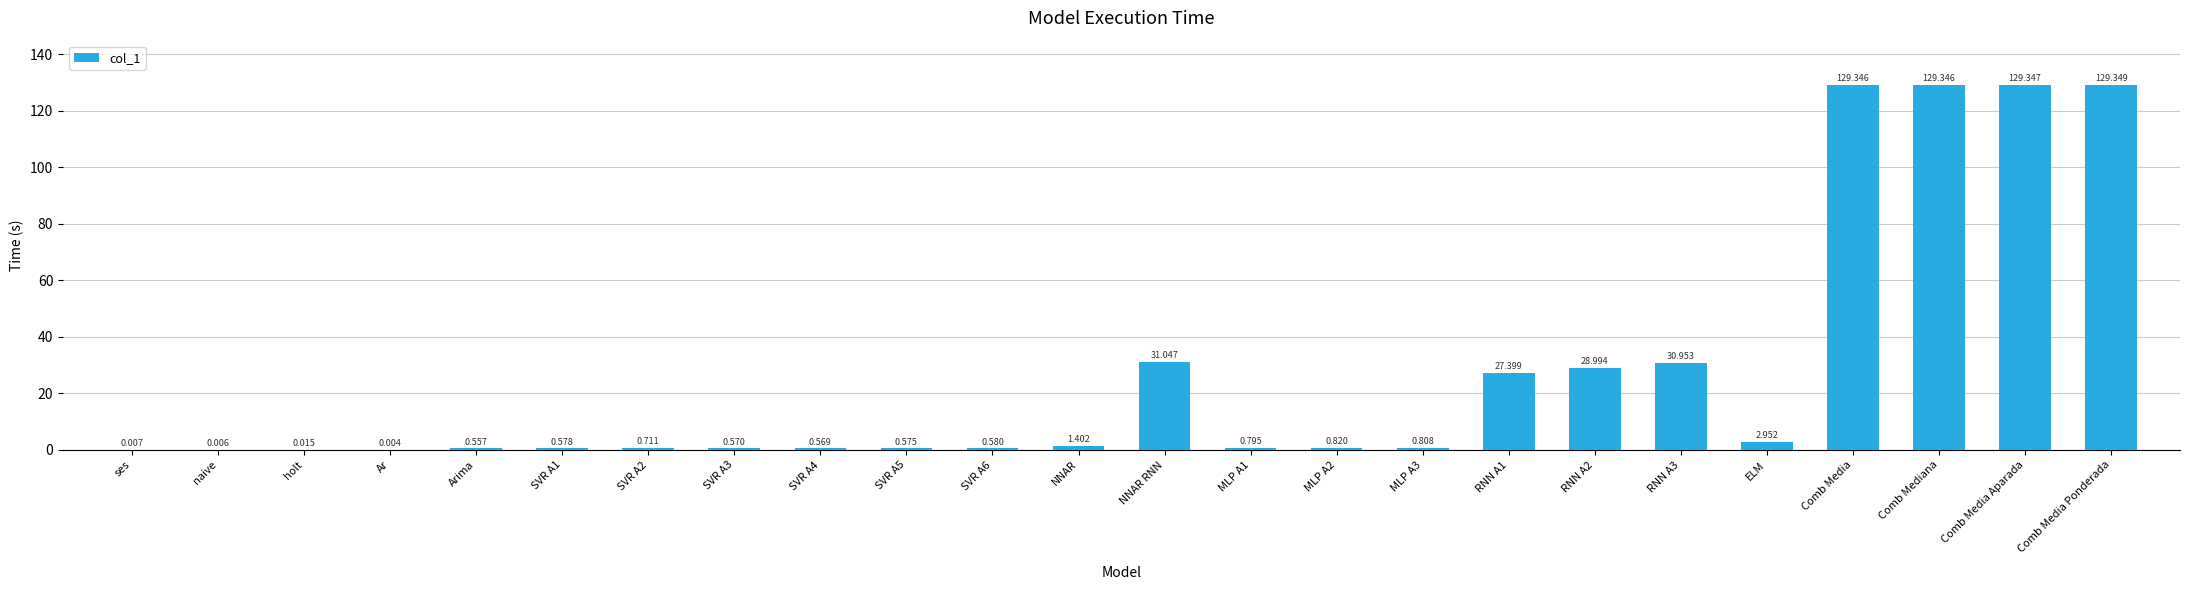

Are the bars horizontal?

No